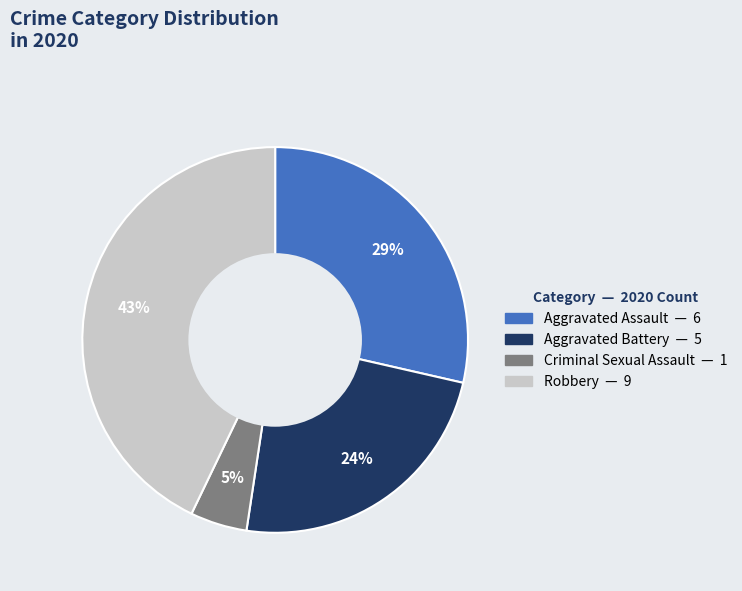

Does any single category account for the majority?

No